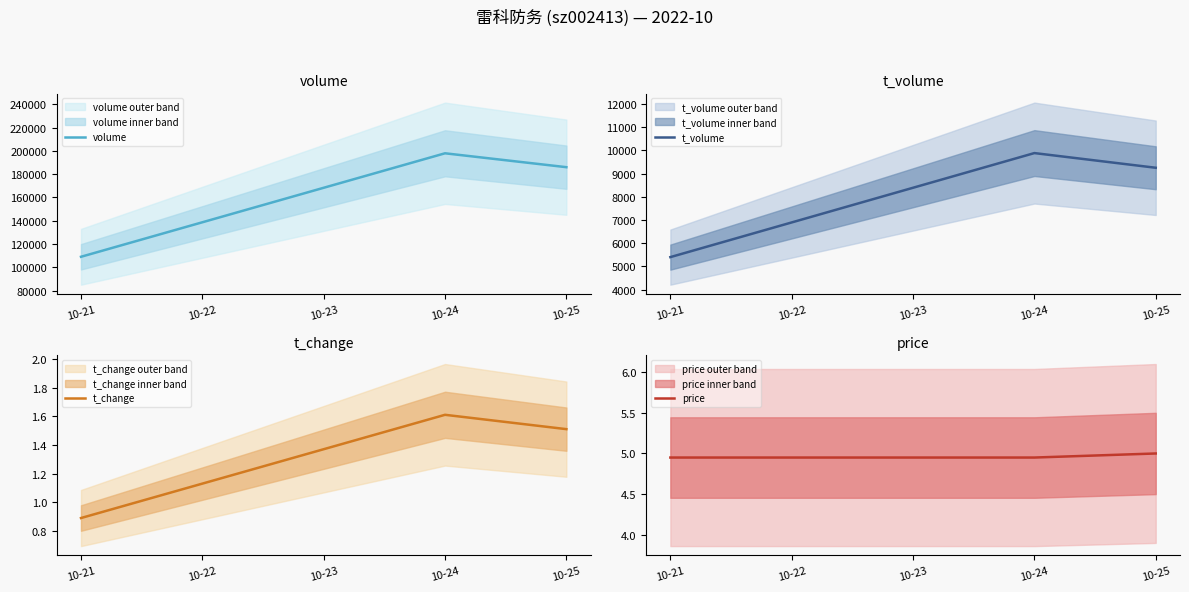

At which label is t_volume closest to 7645?

10-25